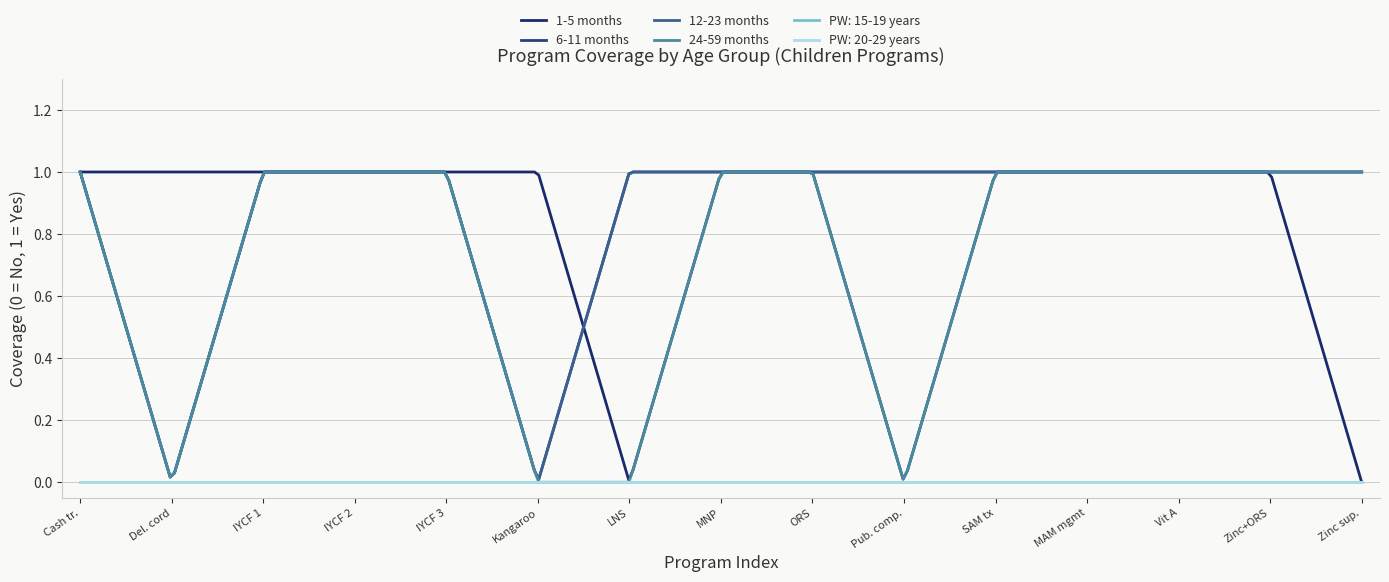

Does the chart have visible grid lines?

Yes